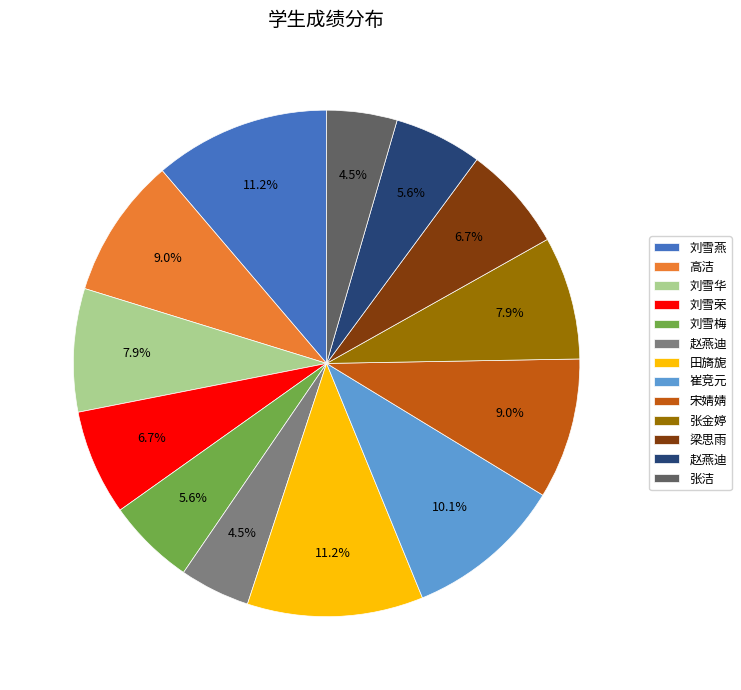

Does any single category account for the majority?

No